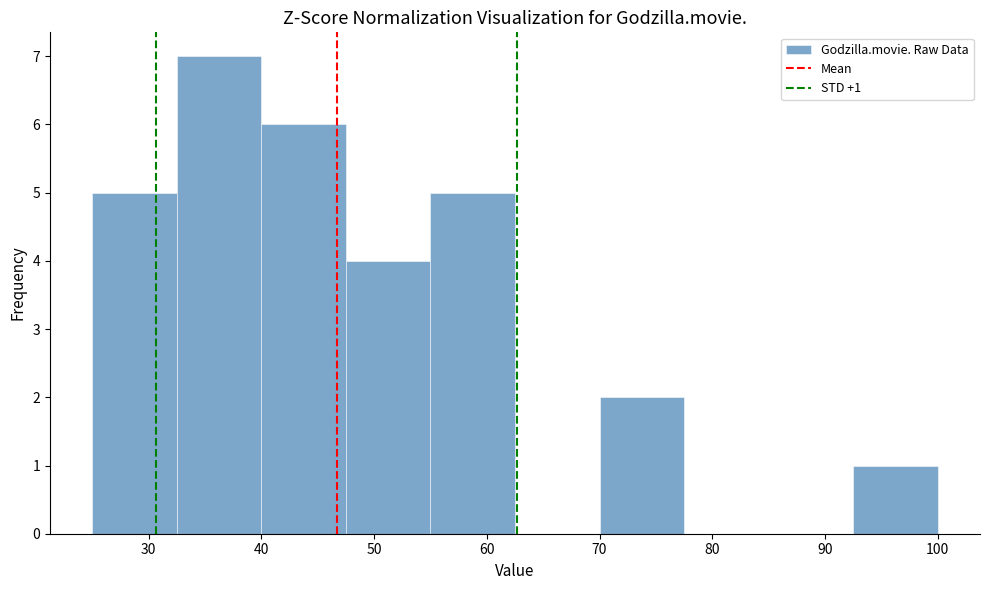

Which range on the x-axis has the tallest bar?

32.5 to 40.0